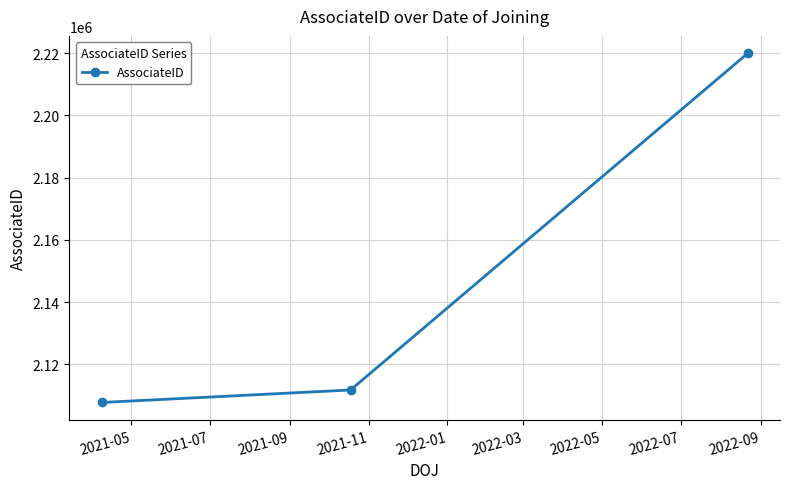

What is the maximum value shown in the chart?

2219891